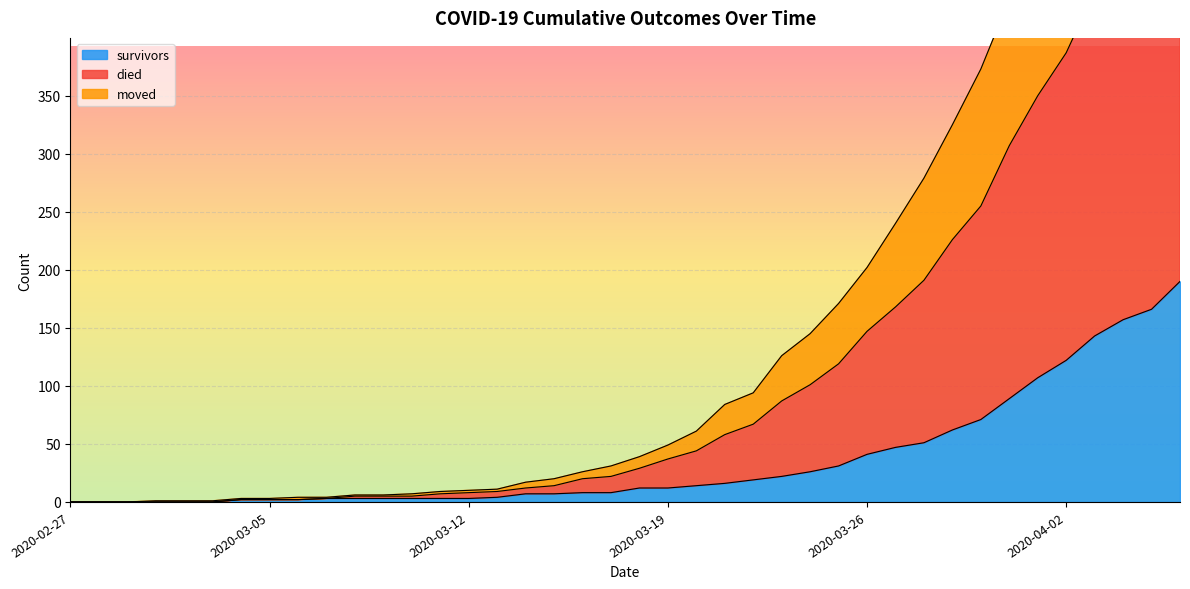

What is the label of the 24th point from the left?

2020-03-21